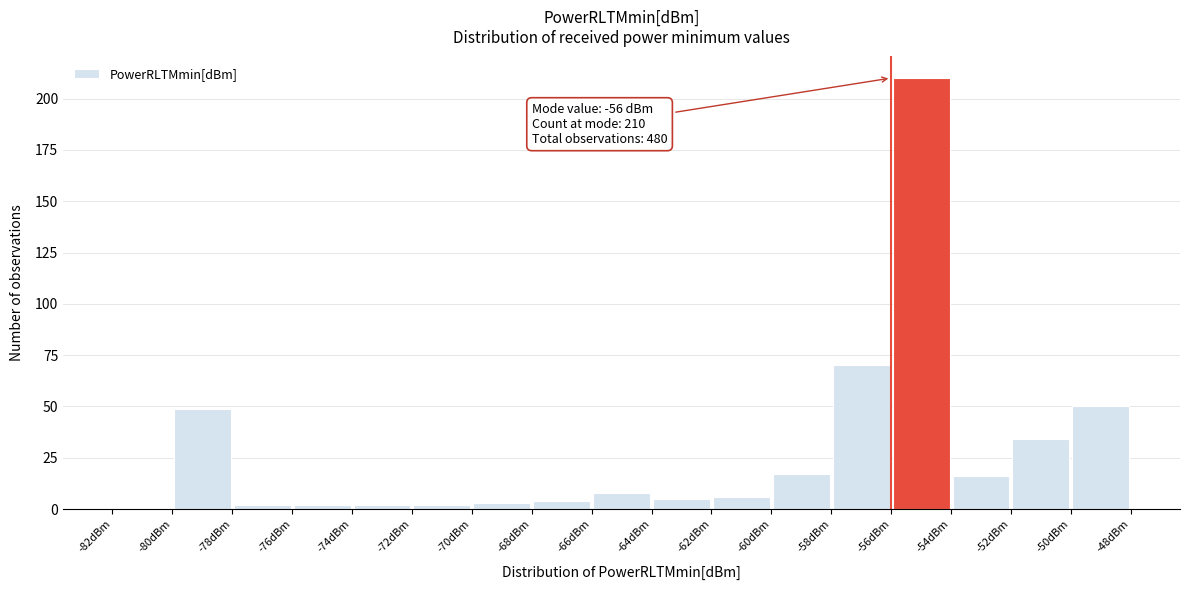

Which range on the x-axis has the tallest bar?

-56 to -54